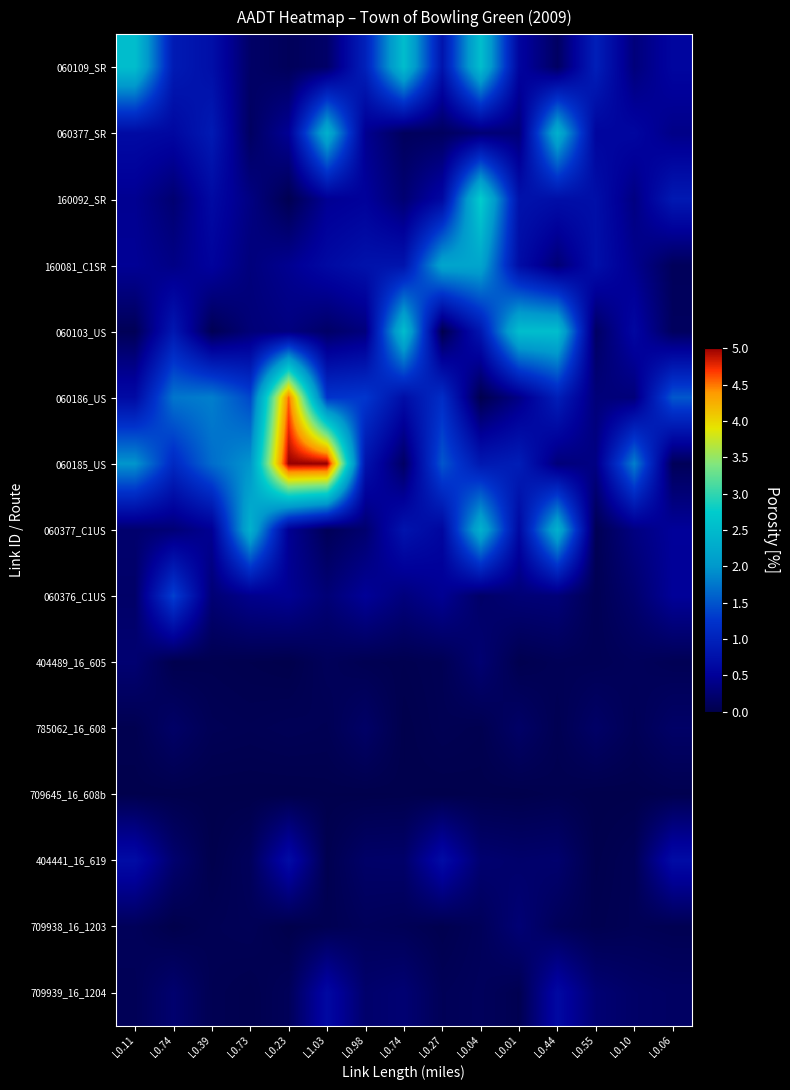

Which series has the widest spread of values?

060185_US